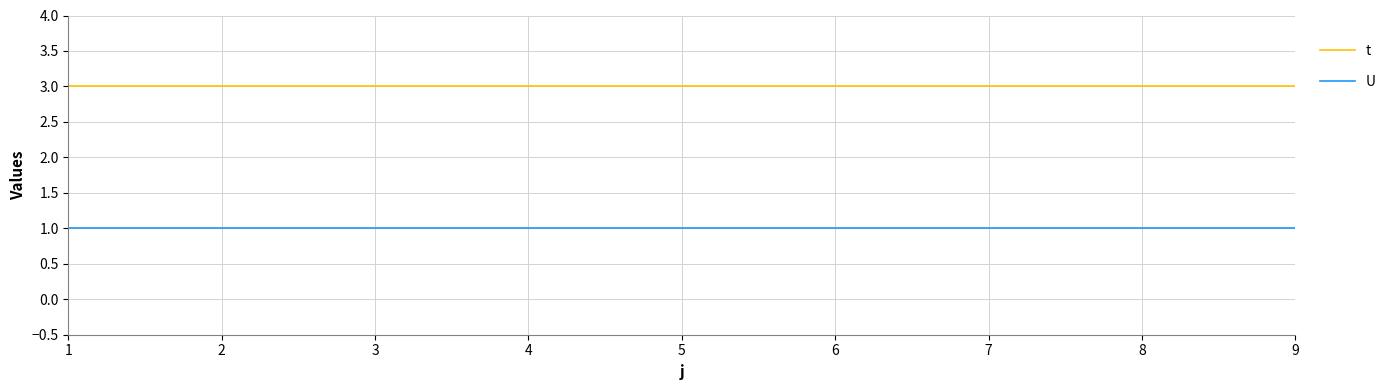

Read the t value at 1.

3